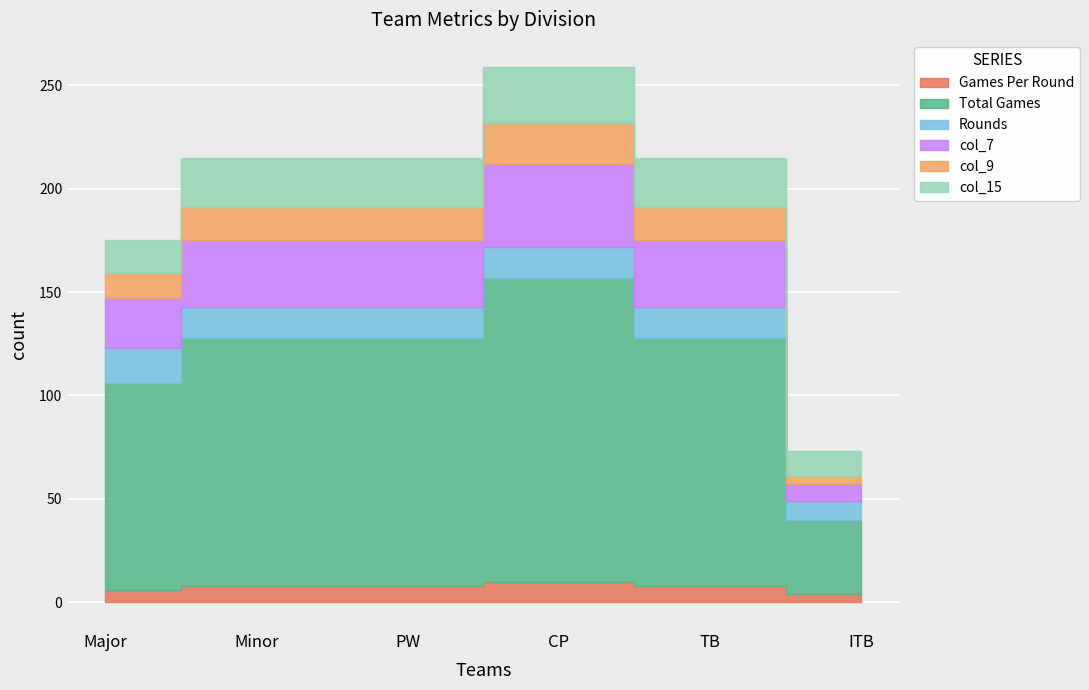

True or false: col_9 and Total Games cross at least once.

False